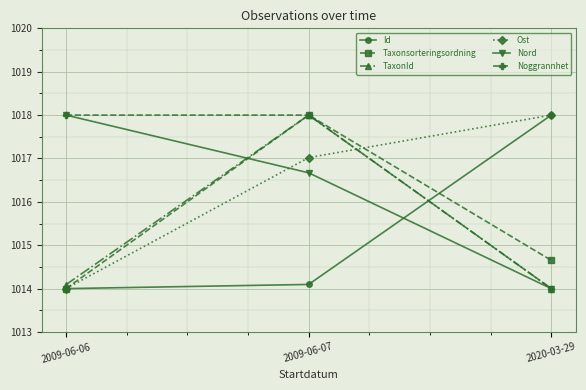

The value of TaxonId at 2009-06-06 is 1014.1. True or false?

True